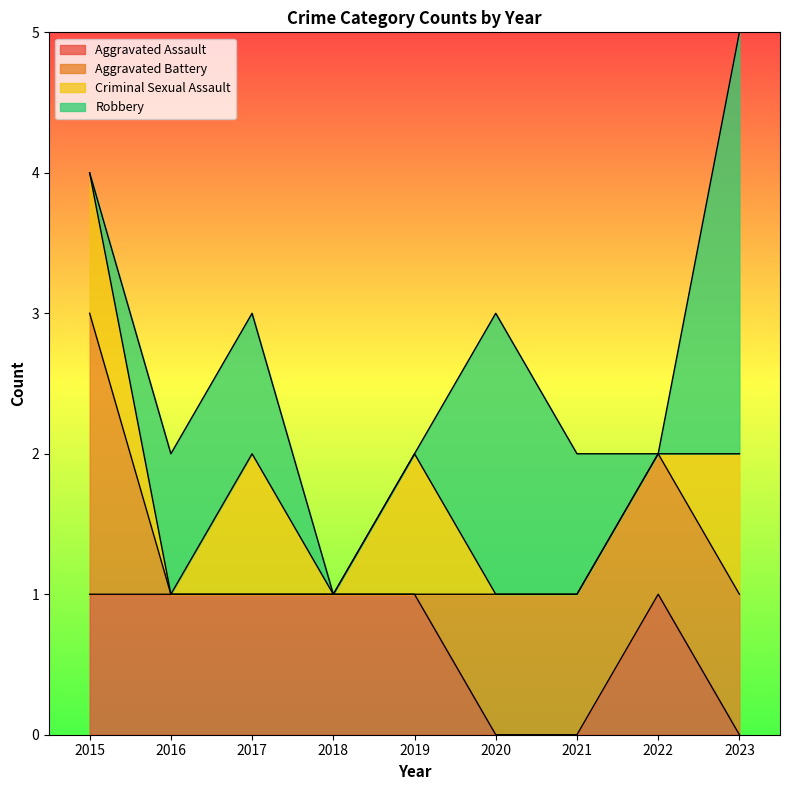

Which label corresponds to the smallest value in the chart?

2020